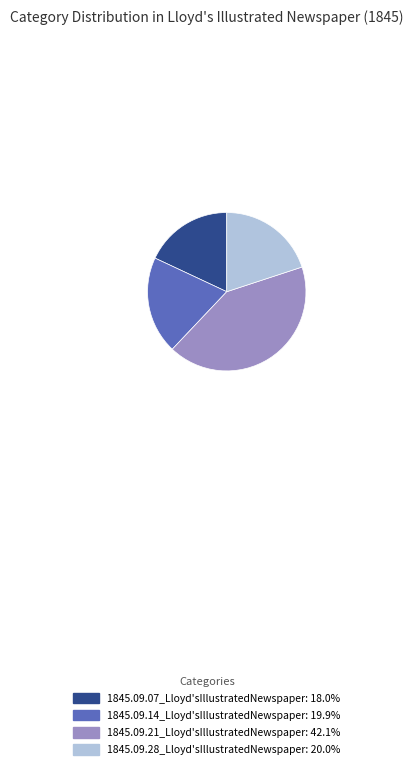

How many segments does this pie chart have?

4